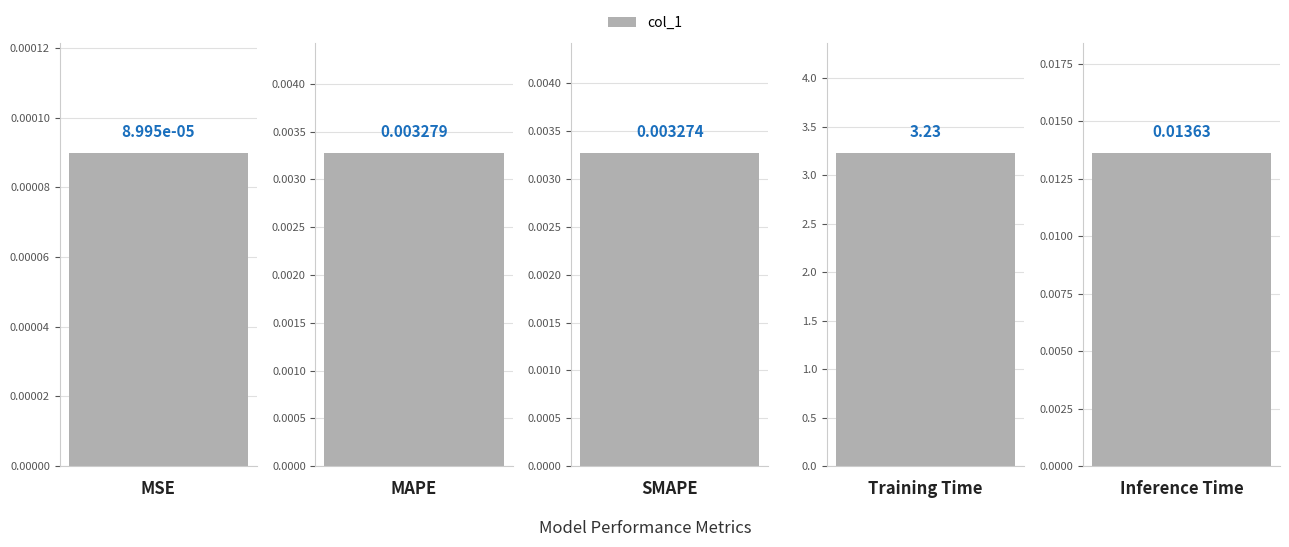

What is the change in value from MSE to Training Time?

+3.2